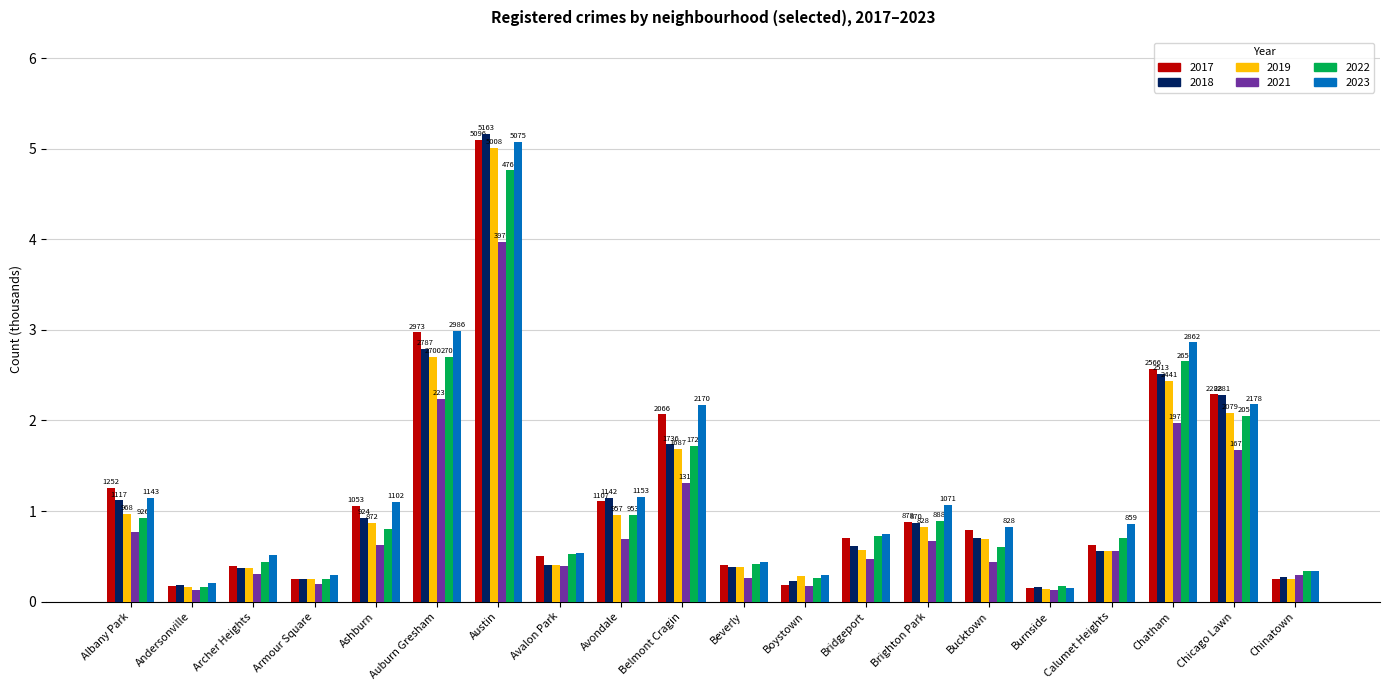

What is the smallest value displayed?

0.1